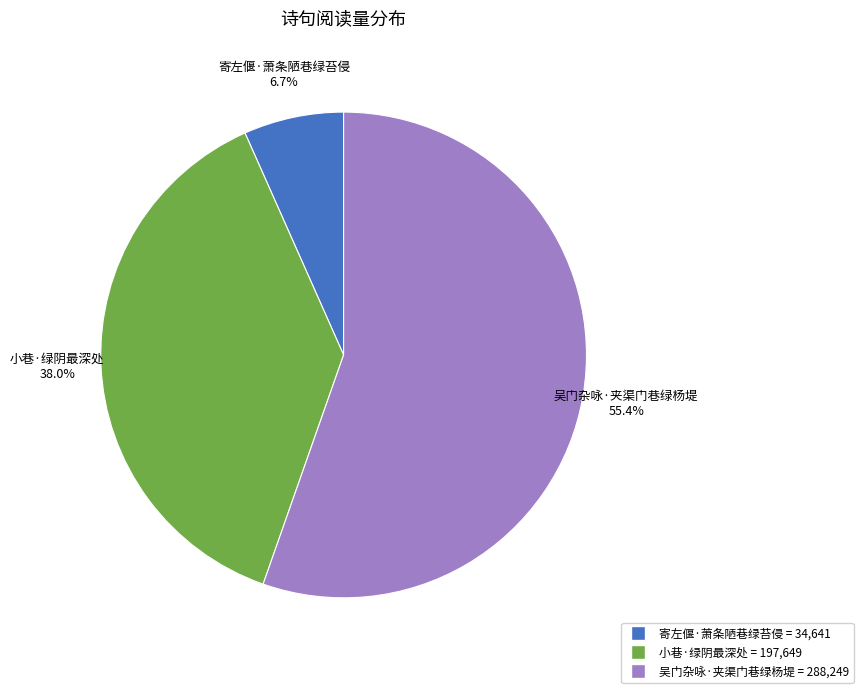

Approximately how many times larger is the value at 小巷·绿阴最深处 compared to 寄左偃·萧条陋巷绿苔侵?

5.7